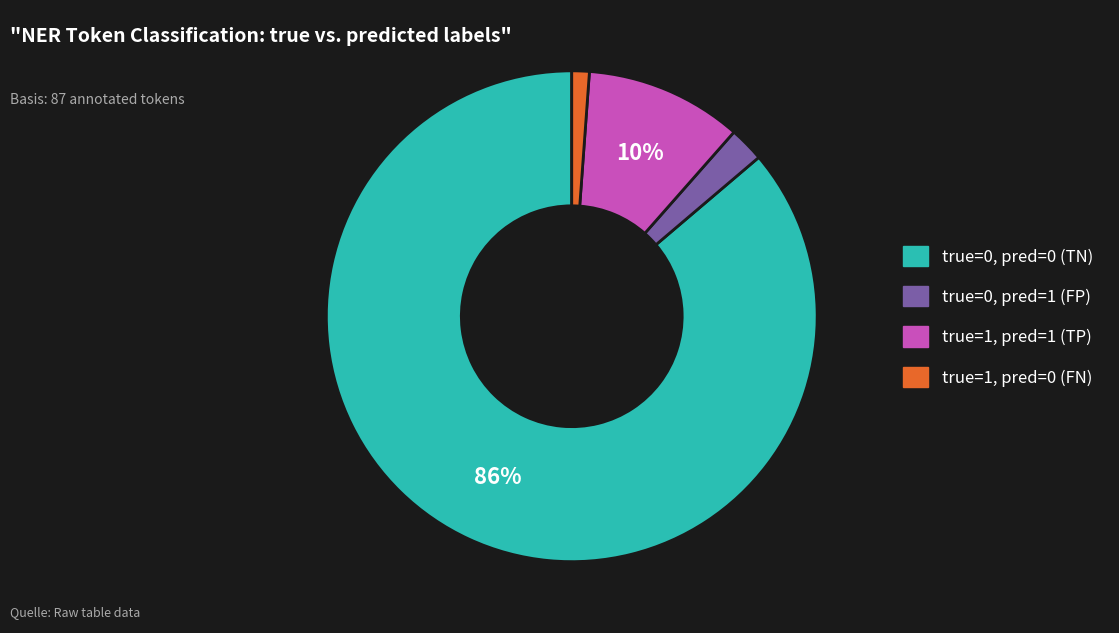

Is there a majority slice in this chart?

Yes